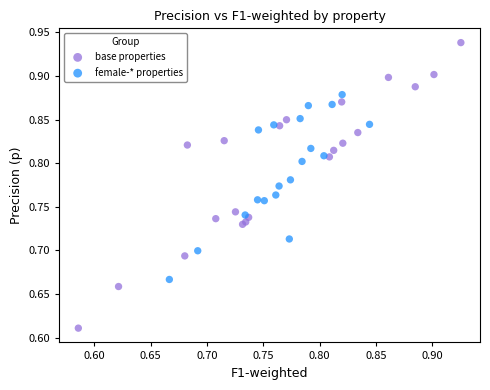

Which series reaches the minimum Y coordinate?

base properties